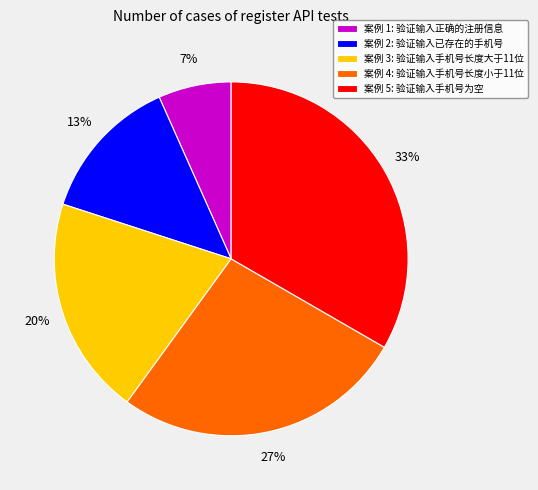

Is 案例 1: 验证输入正确的注册信息 the majority of the pie?

No